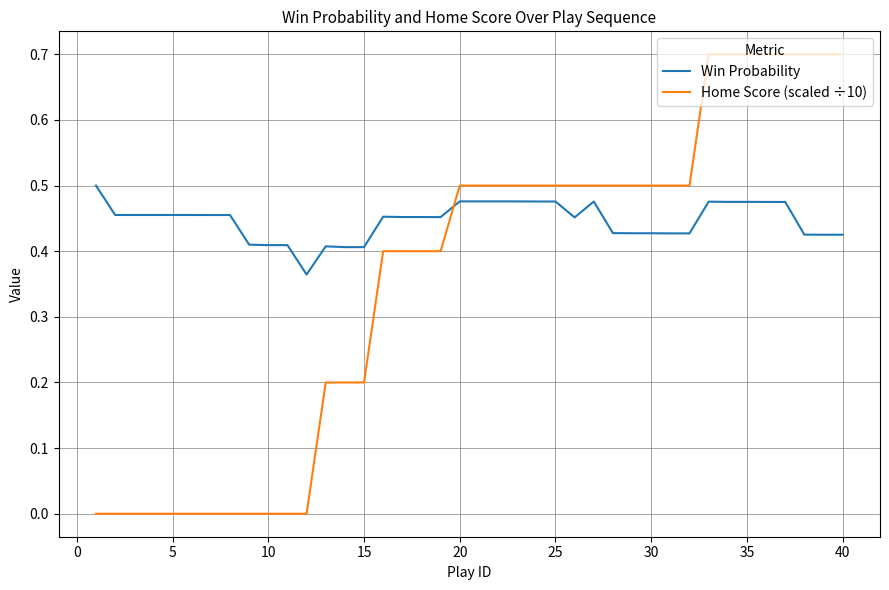

Which series has the largest total across all categories?

Win Probability